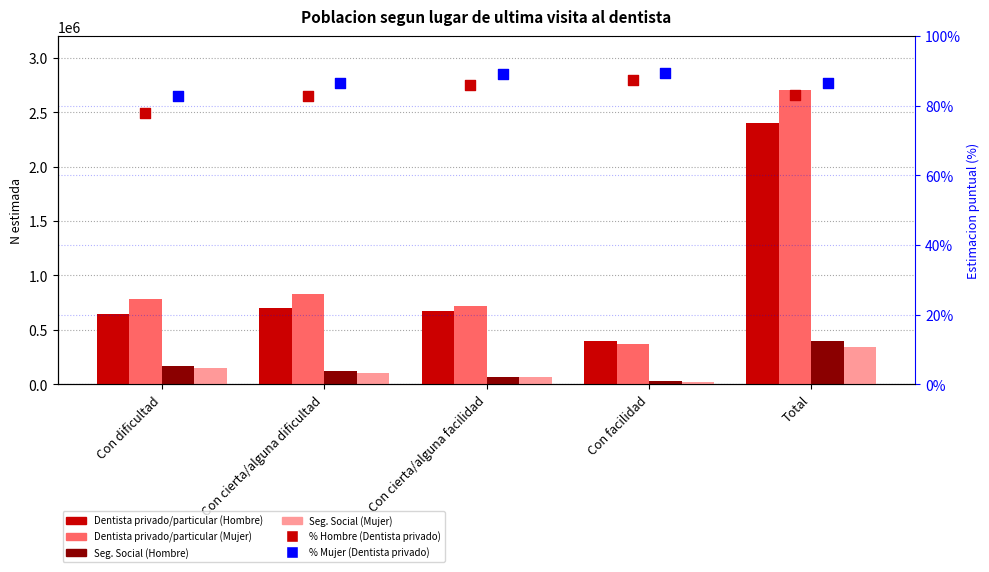

Which series contains the lowest Y value?

% Hombre (Dentista privado)